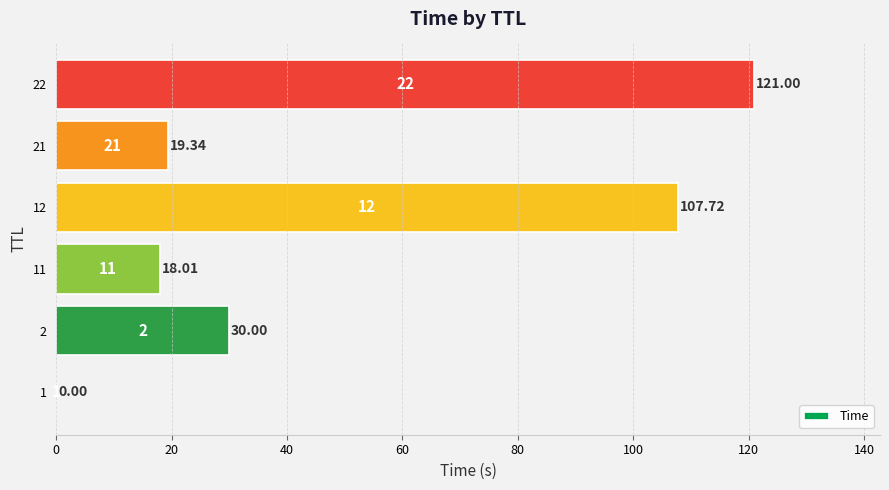

What is the change in value from 1 to 2?

+30.0